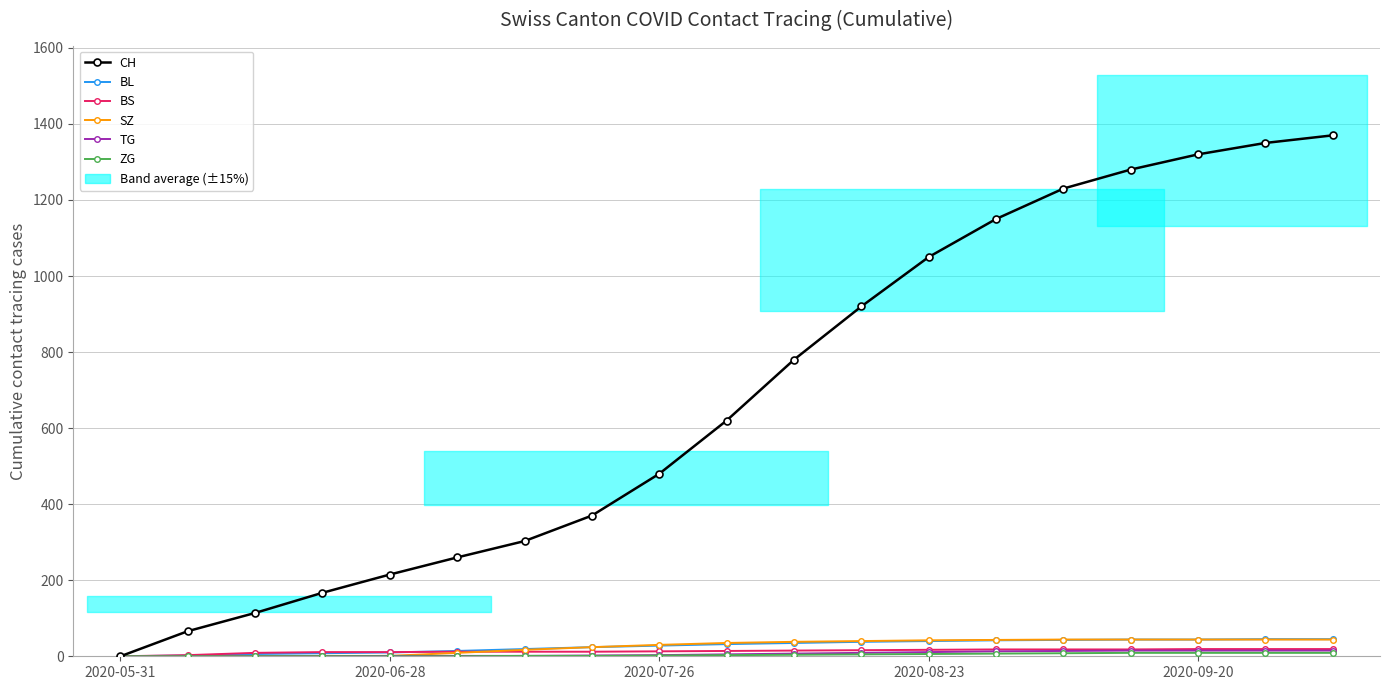

Reading left to right, list all the values displayed in this chart.

CH: 0	66	114	167	215	260	303	370	480	620	780	920	1050	1150	1230	1280	1320	1350	1370
BL: 0	2	6	8	10	14	19	24	28	32	35	38	40	42	43	44	44	45	45
BS: 0	3	9	11	11	12	12	12	13	14	15	16	17	18	18	18	19	19	19
SZ: 0	0	0	1	1	9	17	24	30	35	38	40	42	43	44	44	44	44	44
TG: 0	0	0	0	1	1	1	2	3	5	7	9	11	13	14	15	15	15	15
ZG: 0	0	0	0	0	0	1	1	2	3	4	5	6	7	8	9	9	9	9